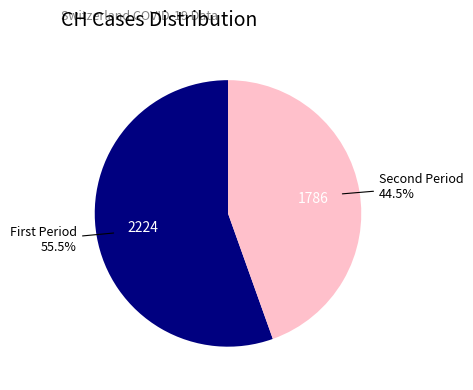

Which slice is the smallest?

Second Period